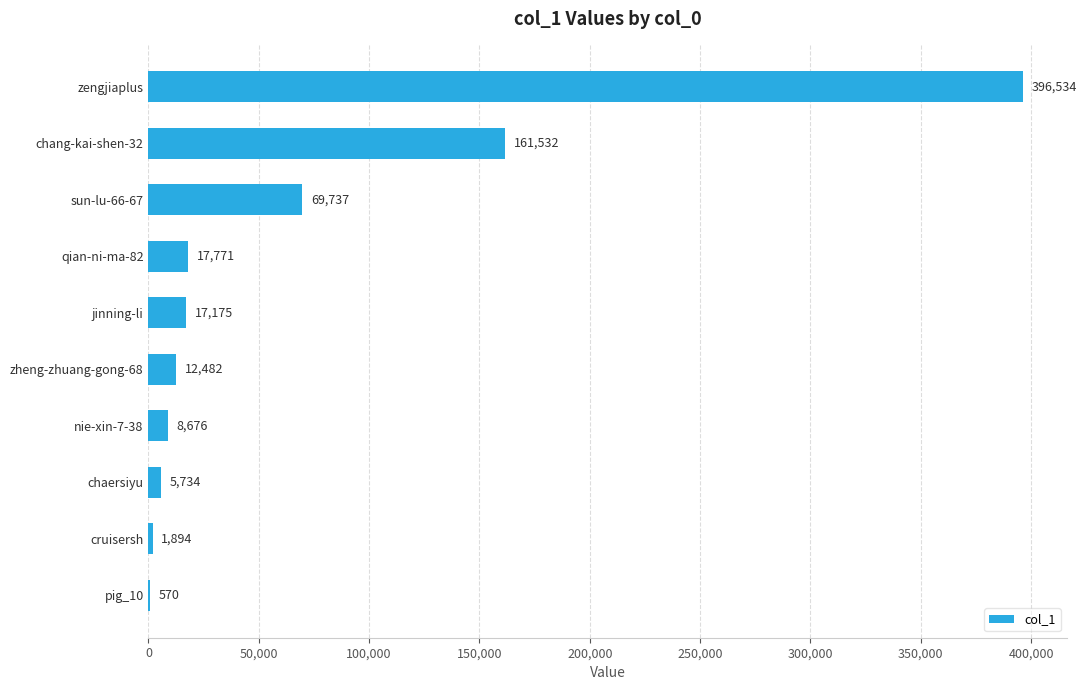

The chart shows a value of 44415 at sun-lu-66-67. True or false?

False